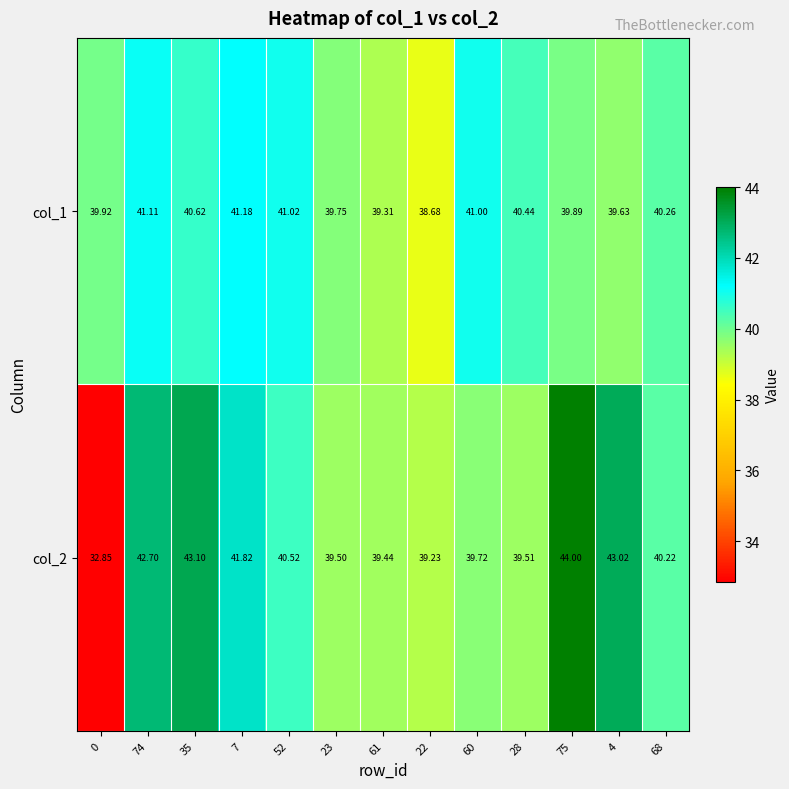

Is the value of col_1 at 52 greater than the value of col_2 at 35?

No